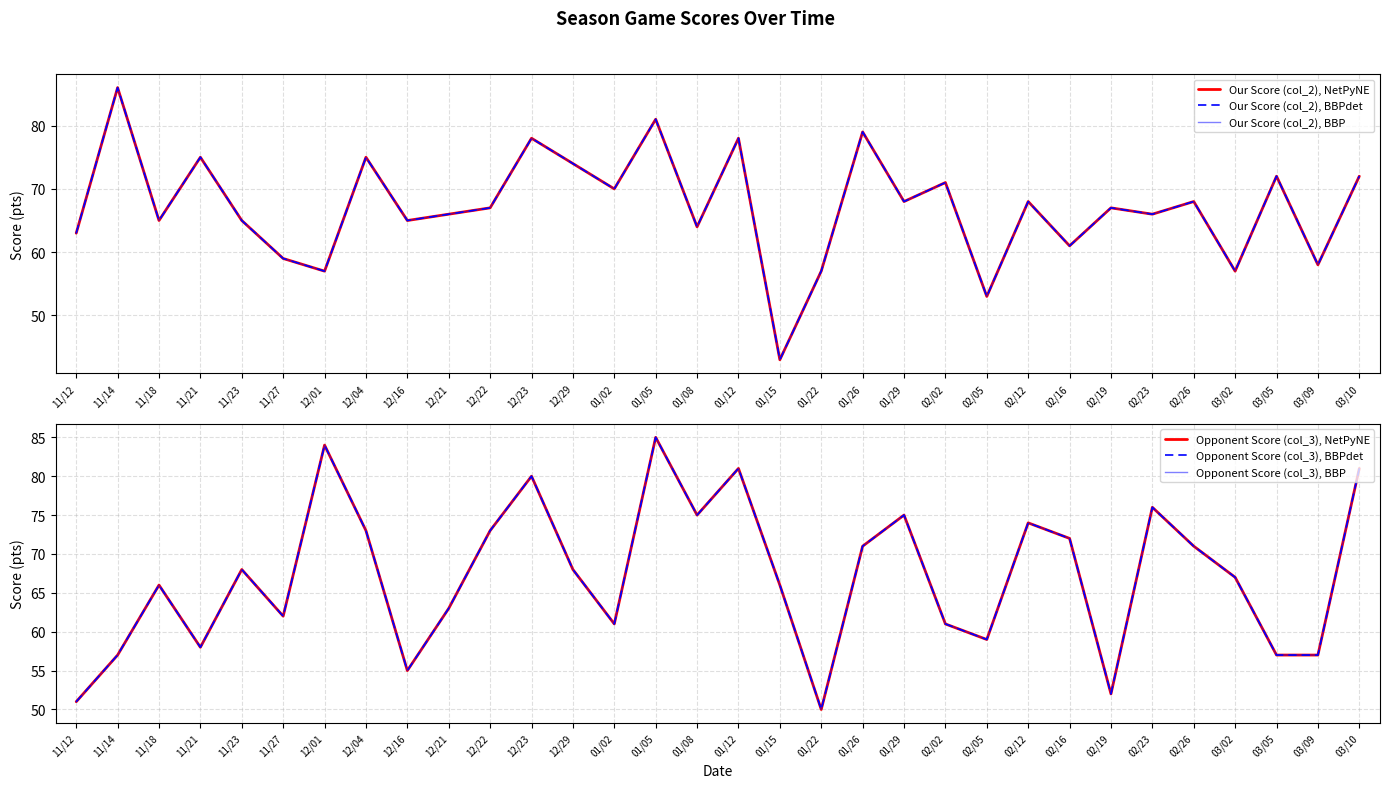

Is the value of Our Score (col_2), NetPyNE at 02/16 greater than the value of Opponent Score (col_3), BBPdet at 02/02?

No